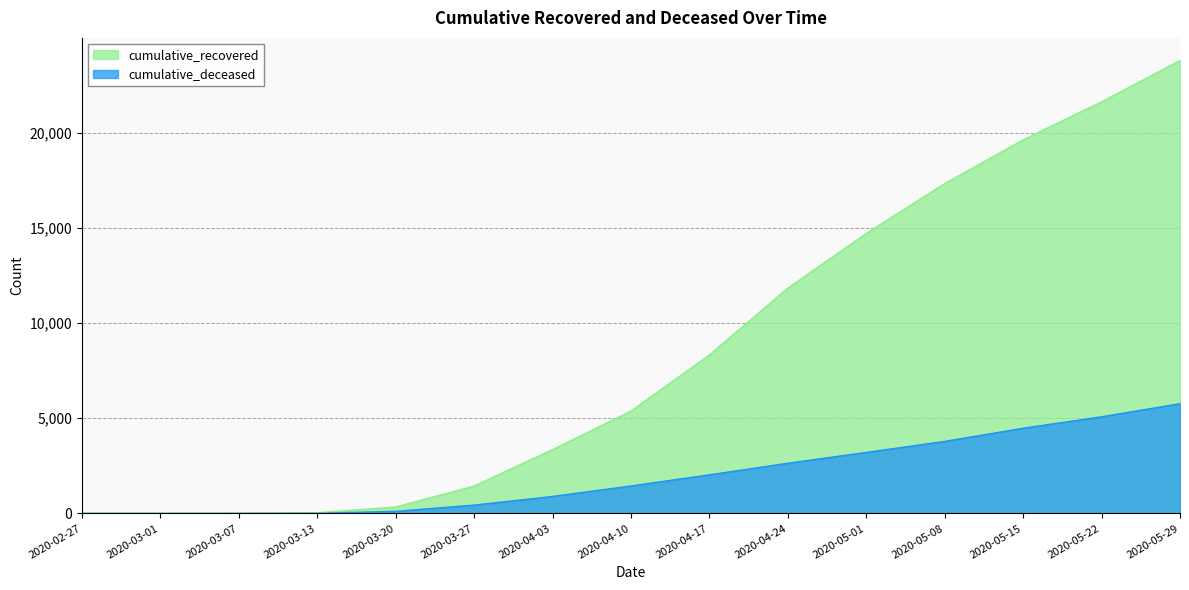

At which category does the chart reach its minimum across all series?

2020-02-27